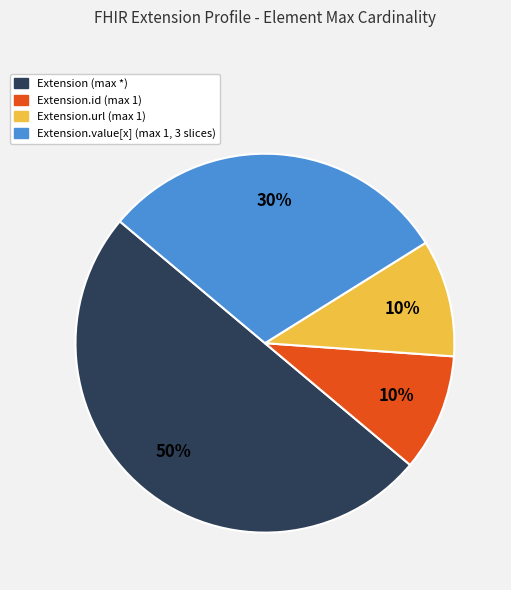

To the nearest percent, what is the difference between the largest and smallest slice percentages?

40%